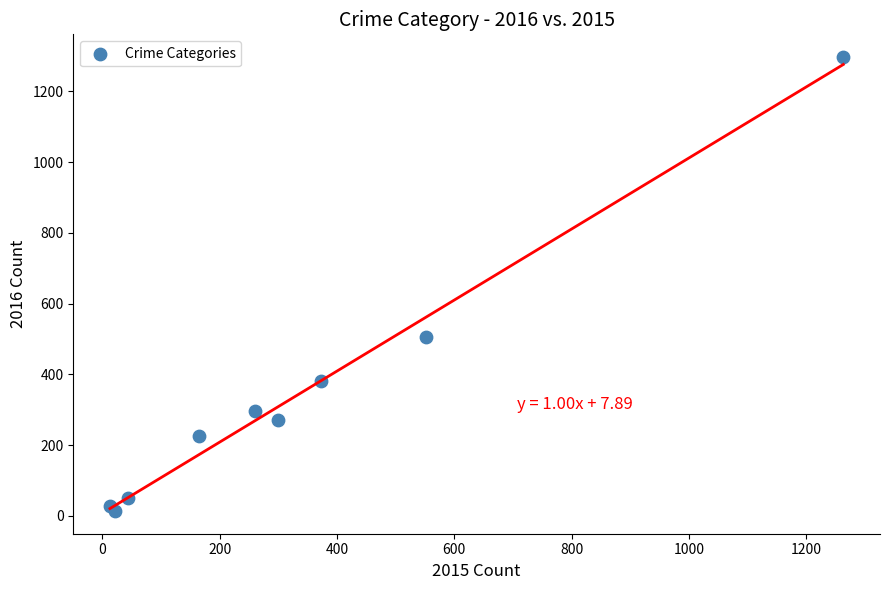

What Y value in the scatter plot is closest to 655?

505